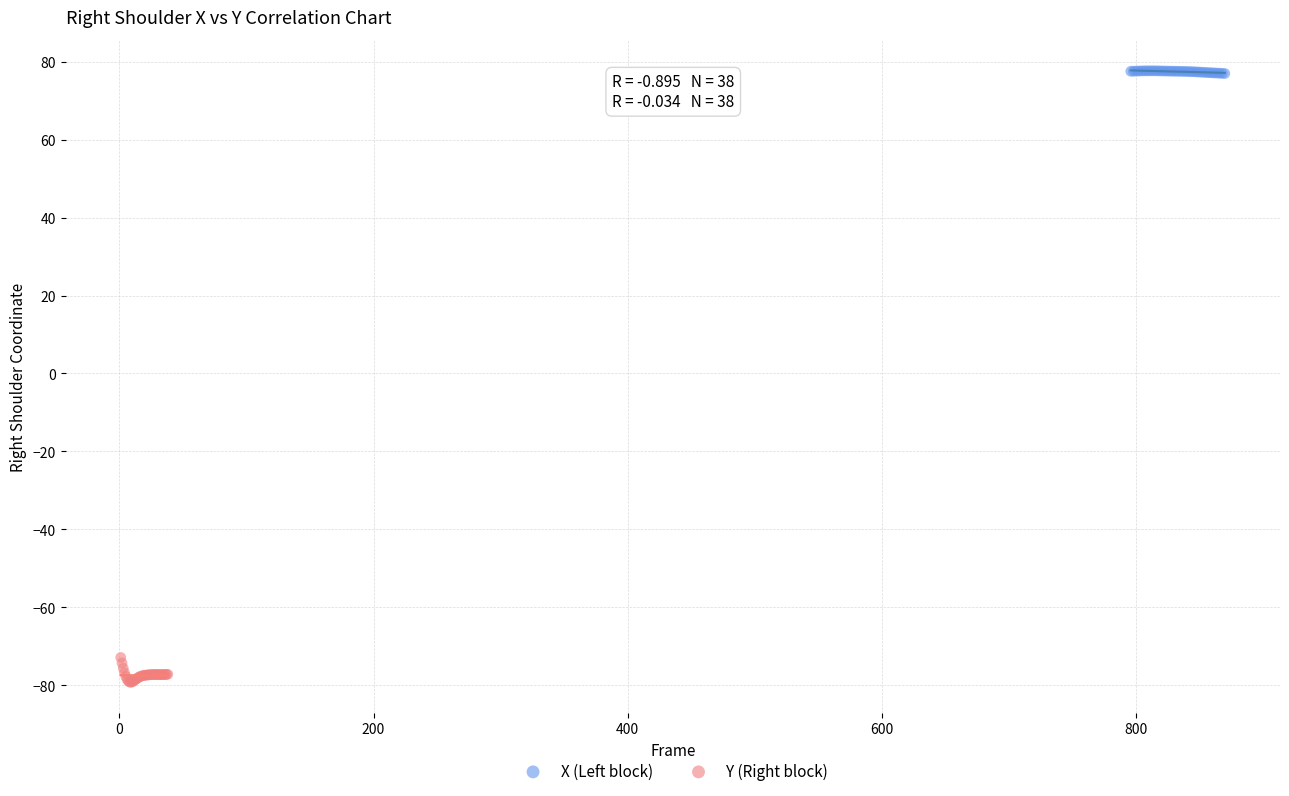

Which series contains the highest Y value?

X (Left block)